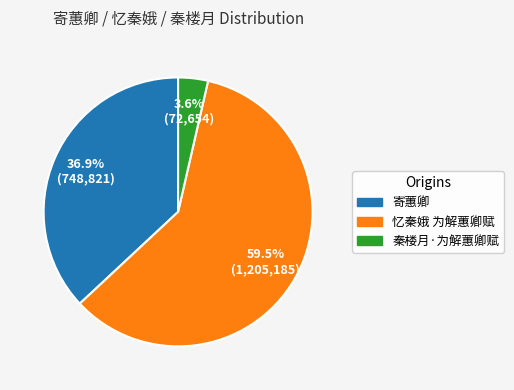

How many slices are in this pie chart?

3